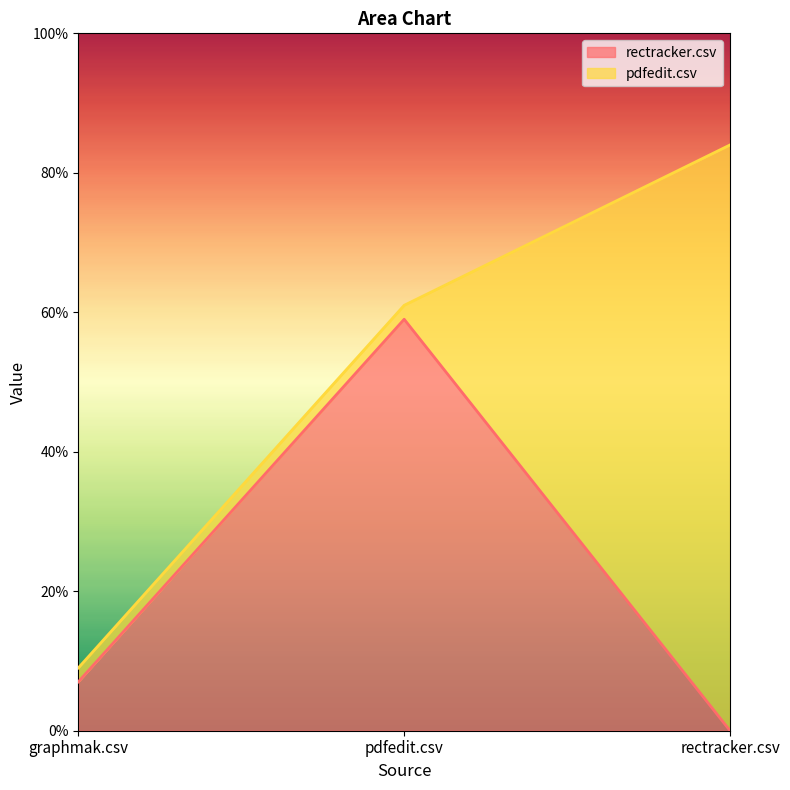

How many values are above zero?

2